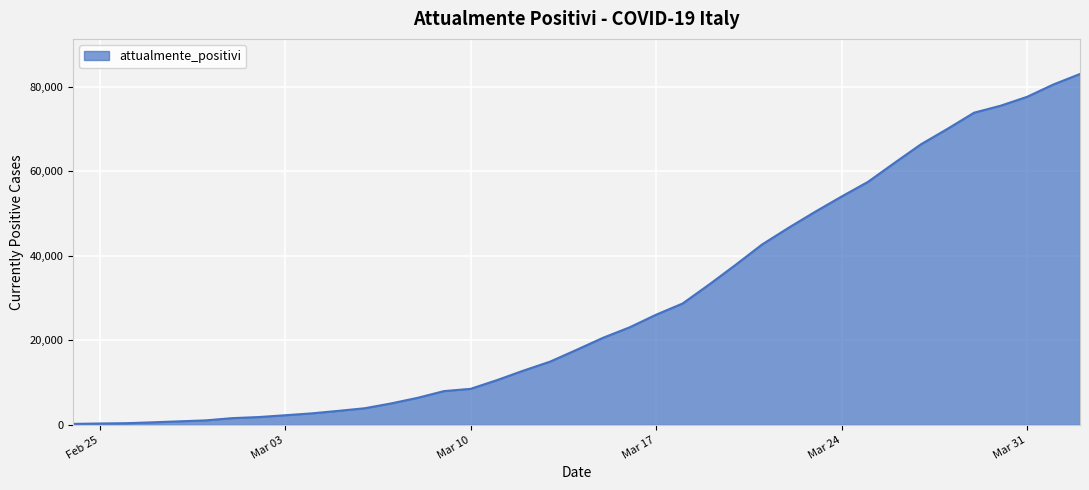

What is the difference between the maximum and minimum values?

82828